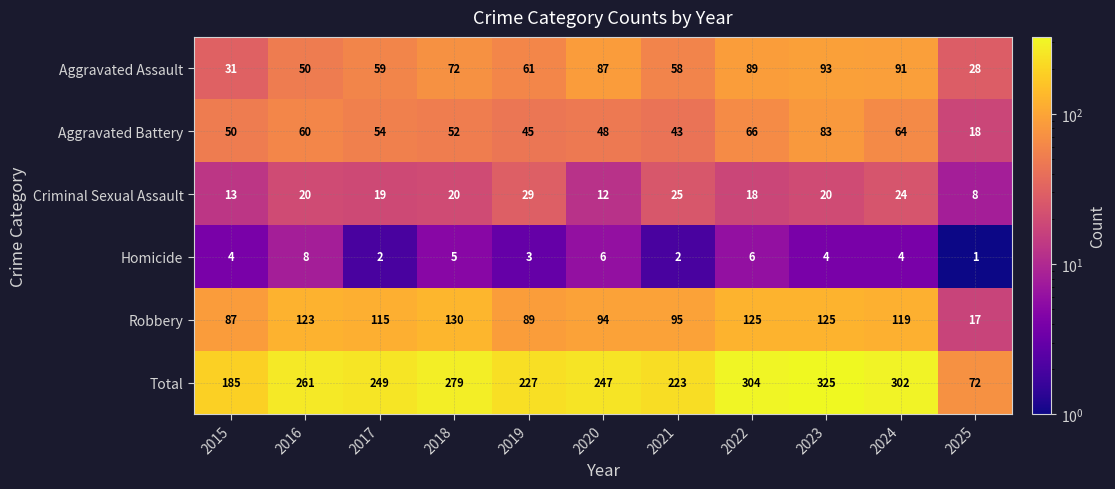

True or false: Aggravated Battery has a value of 64 at 2024.

True